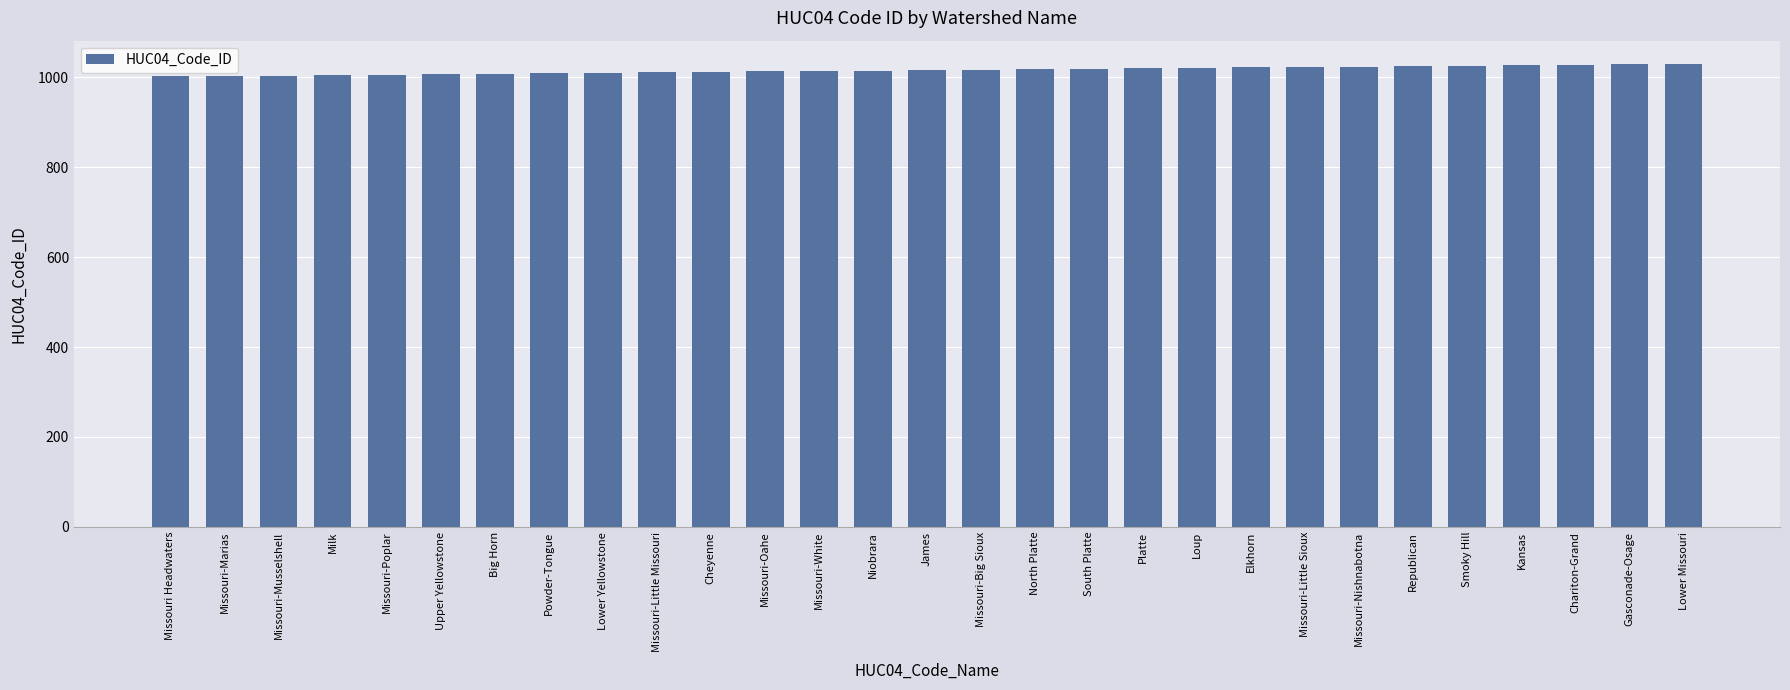

What is the ratio of the value at Missouri-Poplar to the value at Missouri-Little Missouri?

1.0